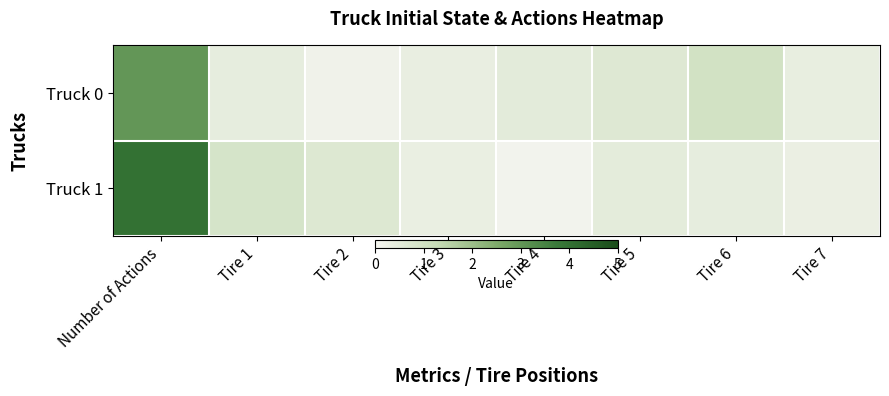

Which has a higher value, Tire 7 or Tire 2?

Tire 7